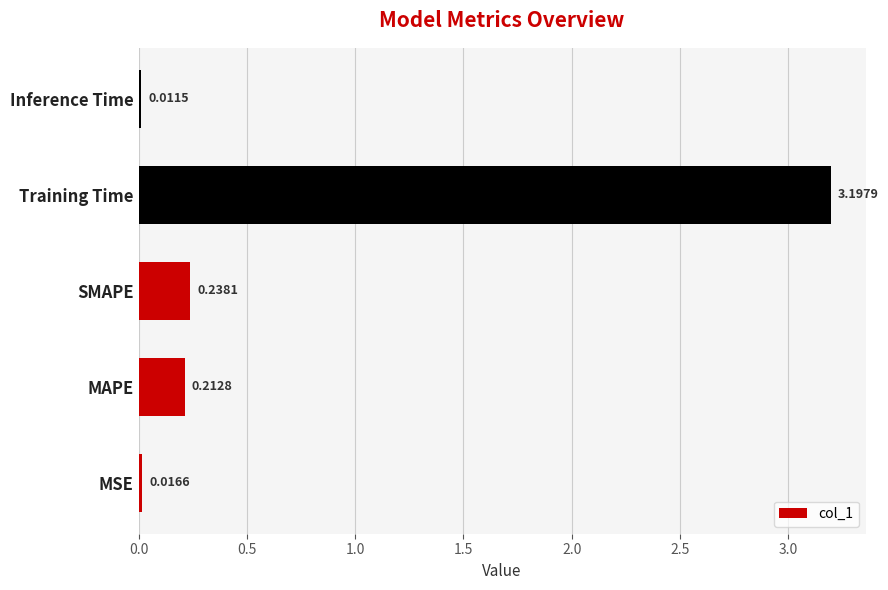

Rank the categories by value from highest to lowest.

Training Time, SMAPE, MAPE, MSE, Inference Time